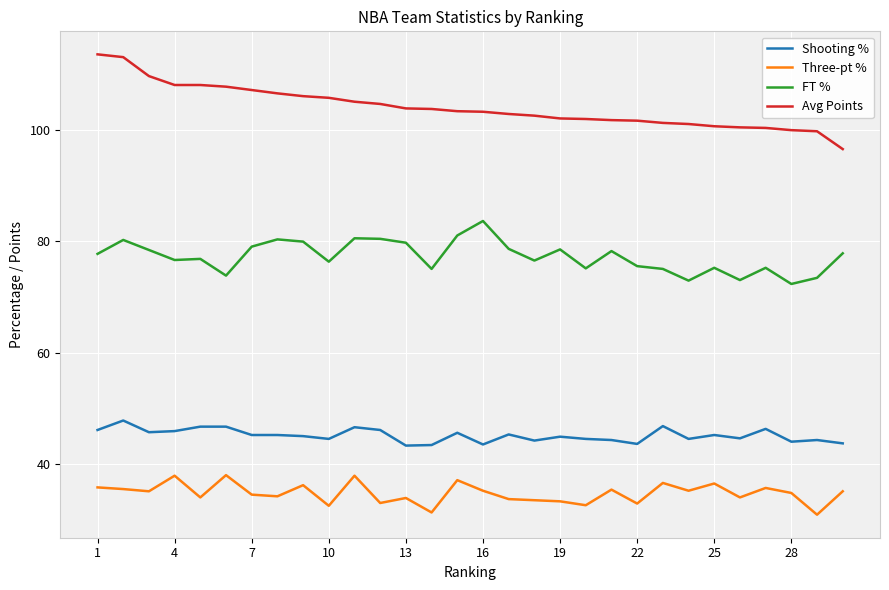

What is the difference between the maximum and minimum values in the Three-pt % series?

7.1